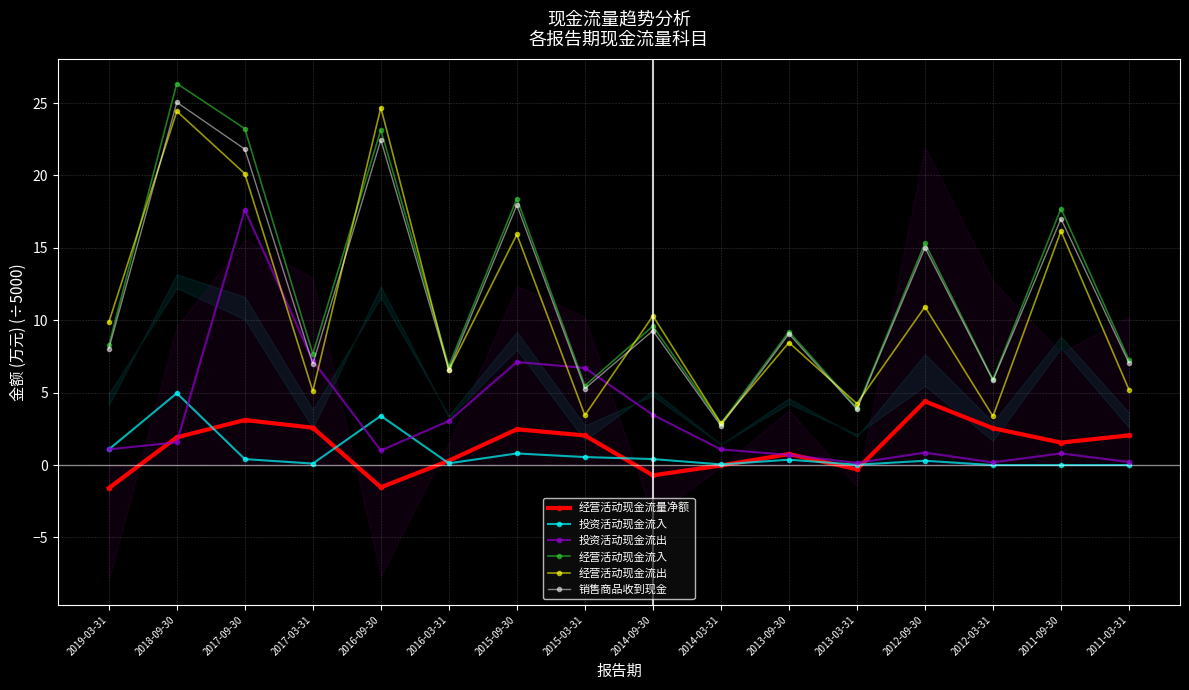

What value does the 经营活动现金流入 series have at 2017-03-31?

7.7